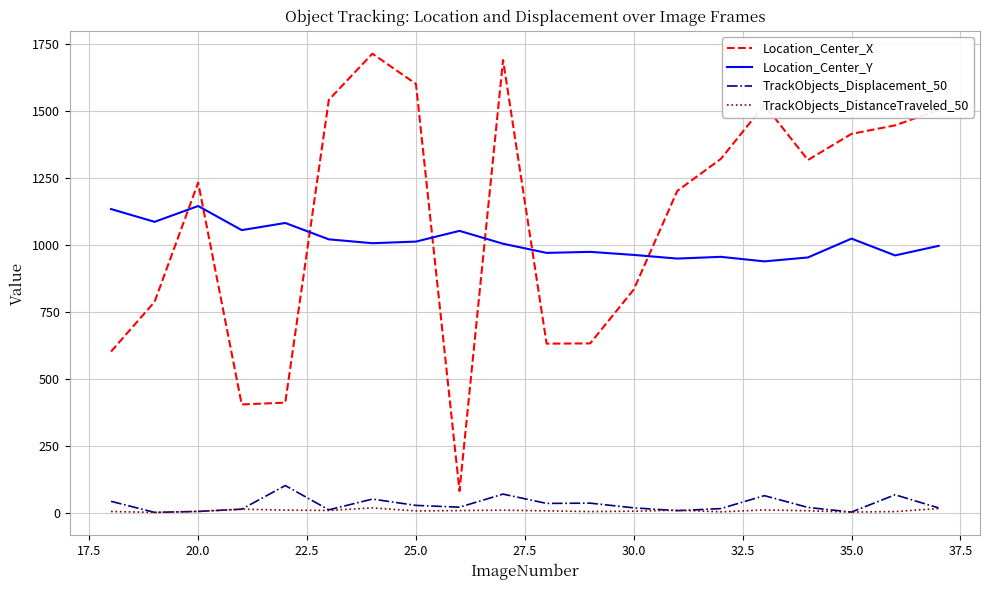

In TrackObjects_Displacement_50, how many points are higher than both neighbors (excluding endpoints)?

6